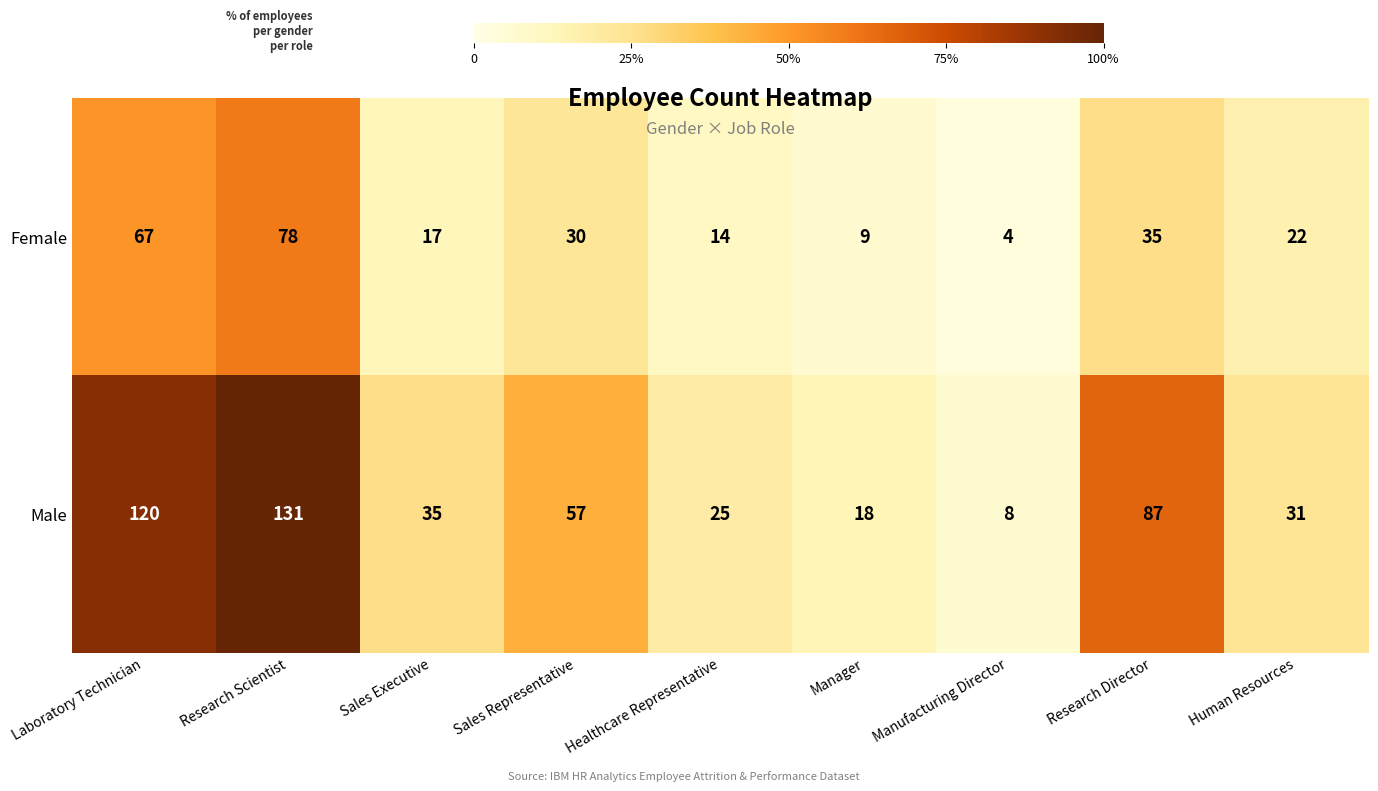

What is the difference between the highest and lowest values at Human Resources?

9